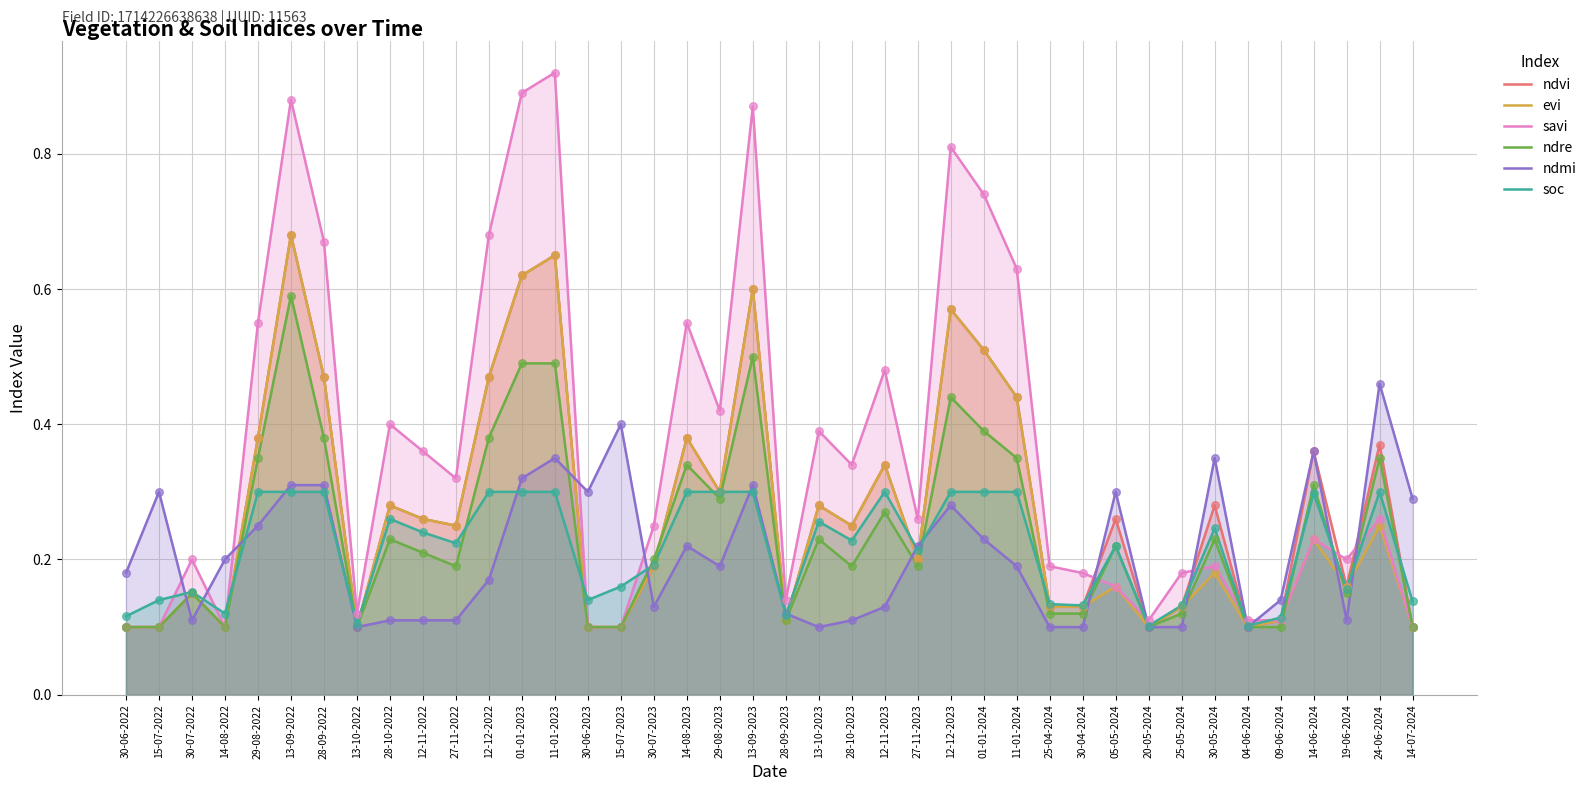

Which series has the widest spread of Y values?

savi